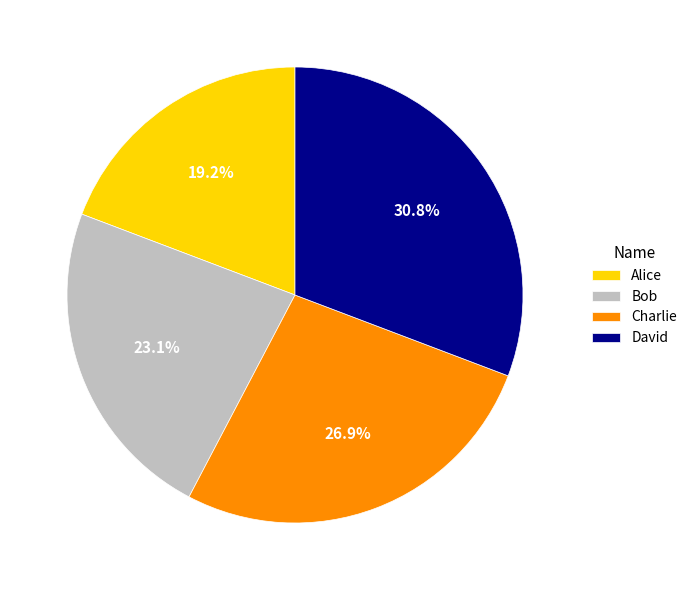

What is the largest slice in the pie chart?

David